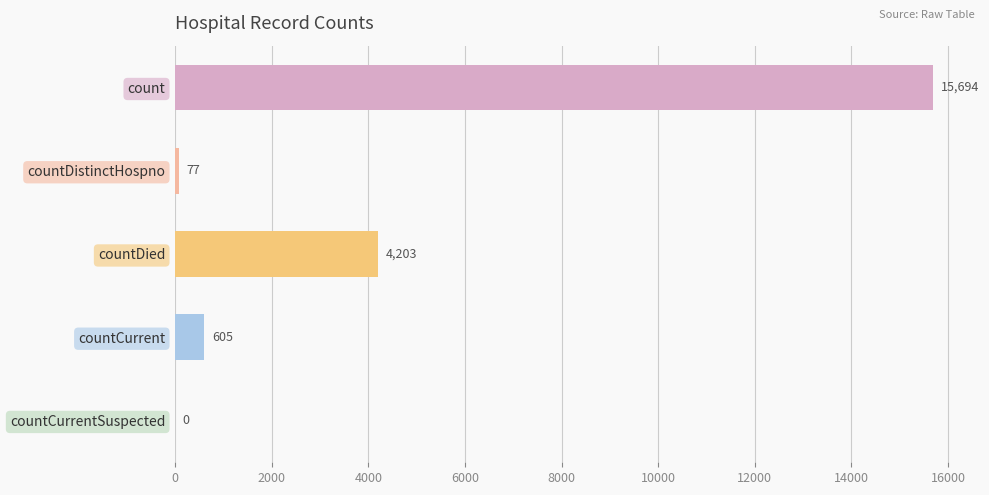

Count the number of categories in the chart.

5